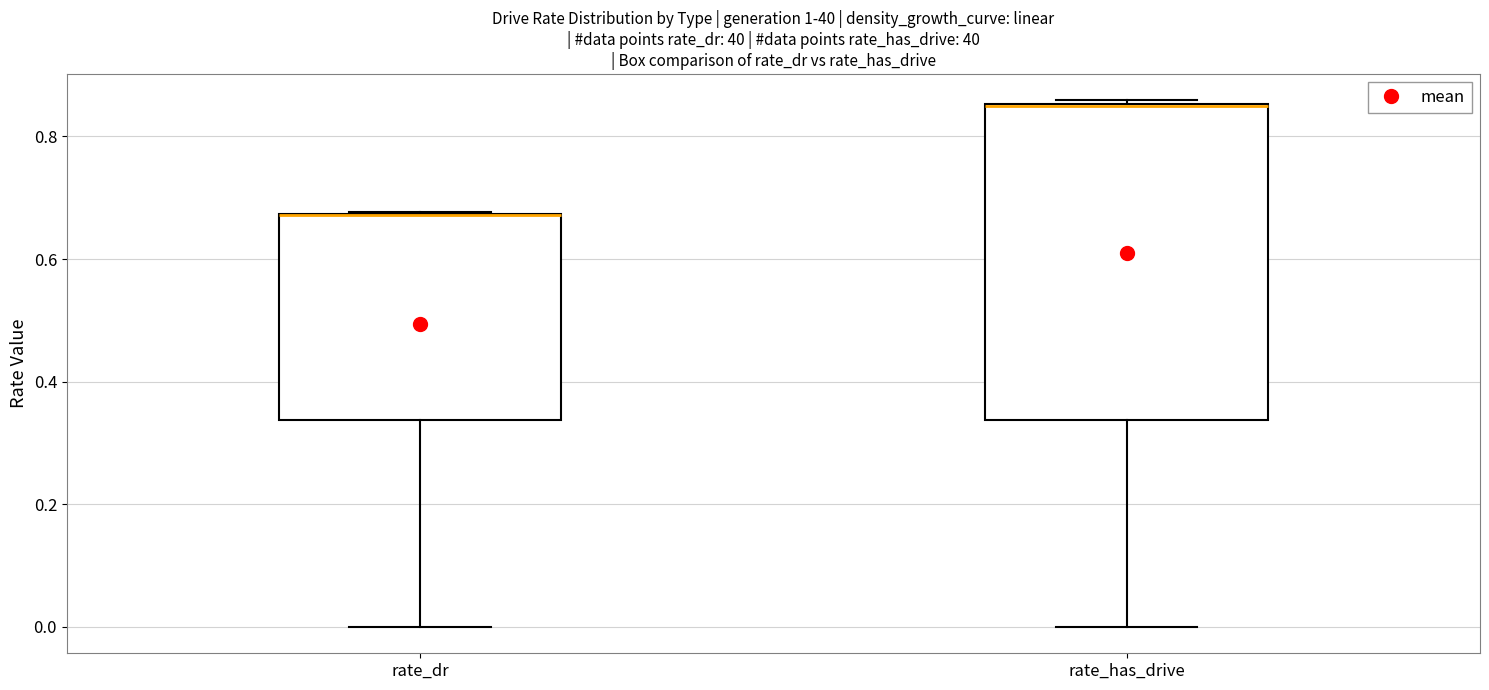

Reading left to right, read every box against the y-axis: the position of its median line, the range the box covers, and the ends of its whiskers. The values are not printed on the chart, so give them approximately, as read against the axis.

rate_dr: median 0.68 (drawn on the box's upper edge), box 0.34 to 0.68, whiskers 0.00 to 0.68
rate_has_drive: median 0.84 (drawn on the box's upper edge), box 0.34 to 0.86, whiskers 0.00 to 0.86 (just above the box's upper edge)